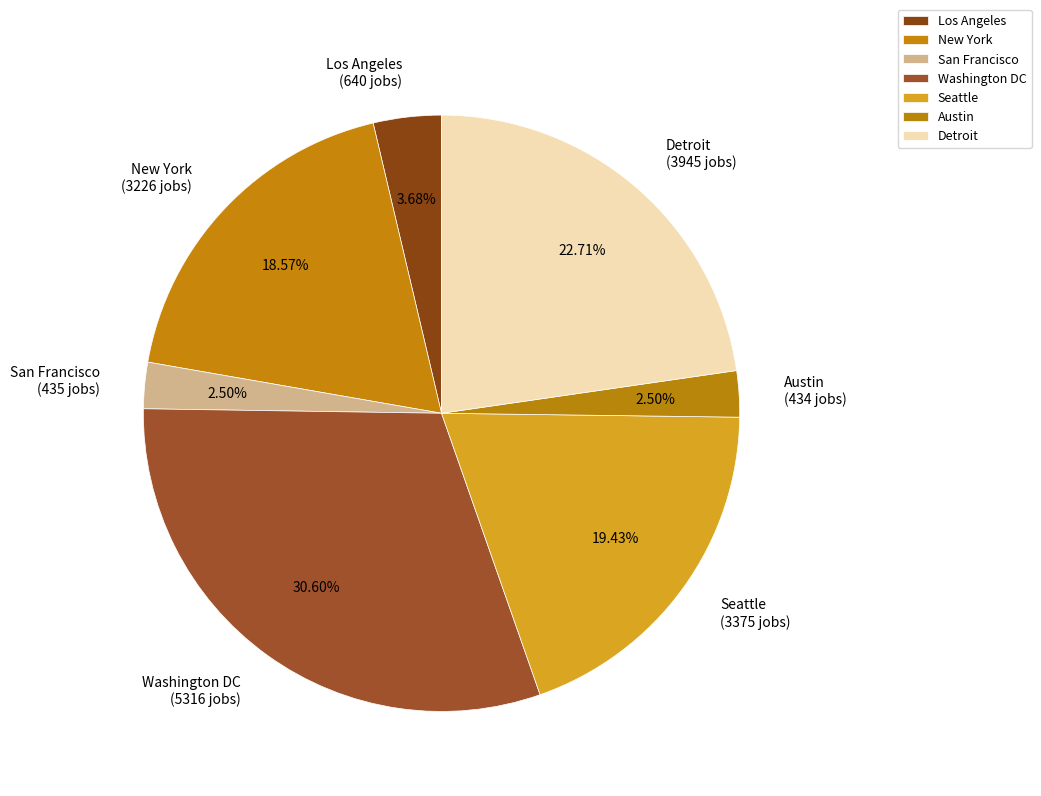

The Detroit slice represents 23% of the pie. True or false?

True